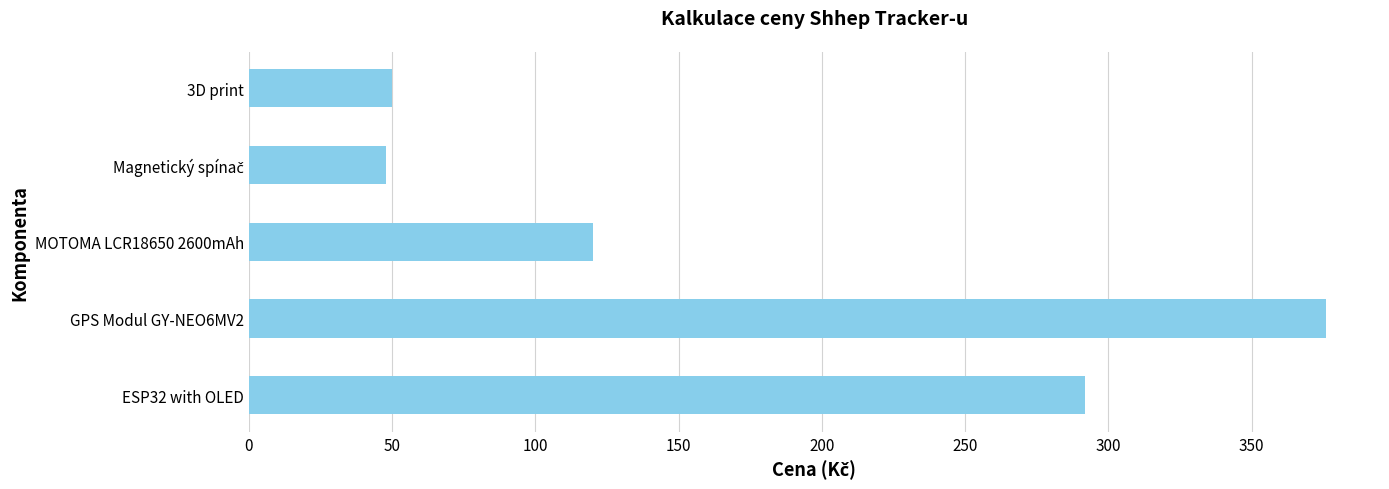

Reading top to bottom, list all the values displayed in this chart.

50.0	48.0	120.0	376.0	291.8